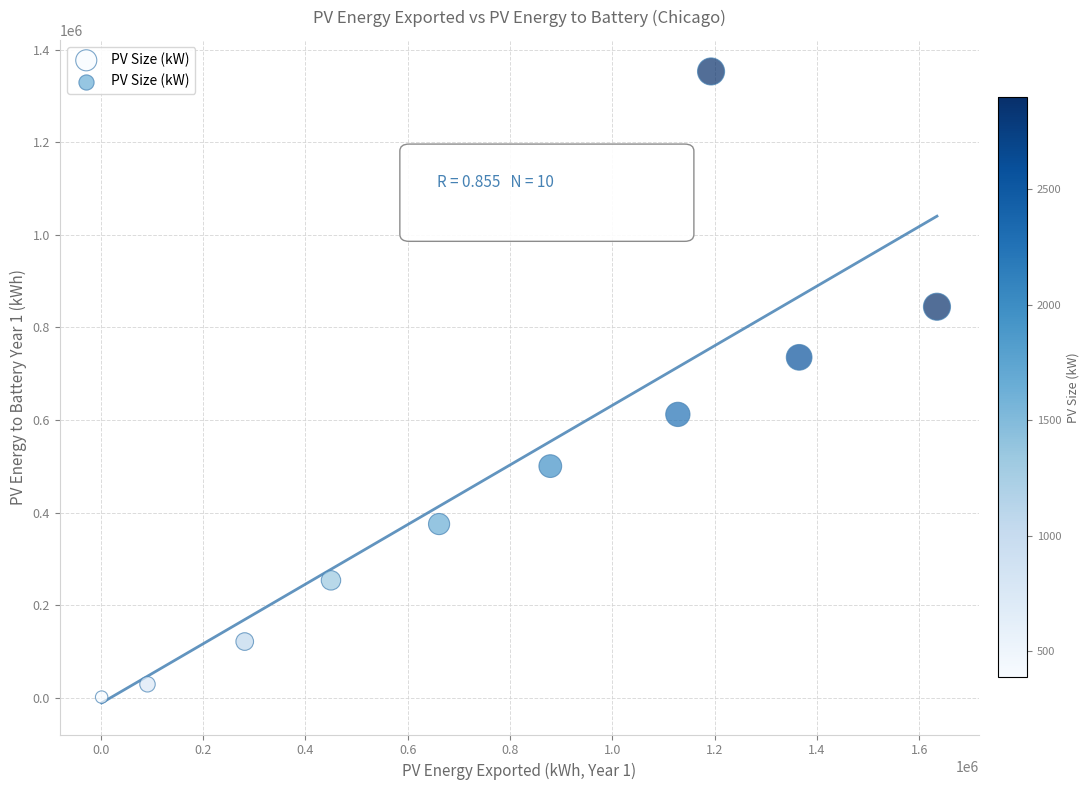

What is the range of Y values (max minus min)?

1350585.0